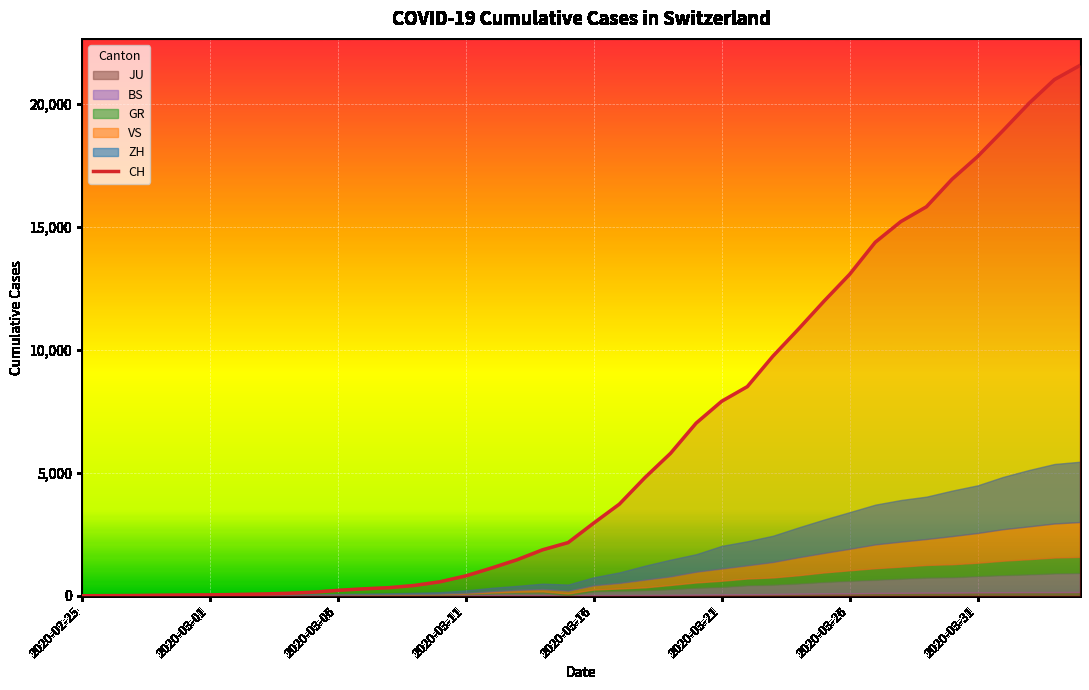

How many data points are less than 2954?

20